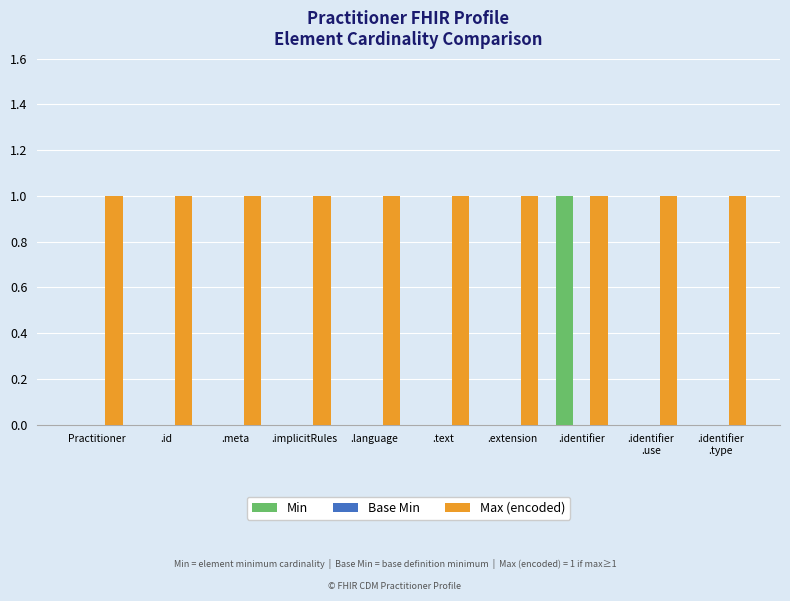

At which category is the sum across all series the highest?

.identifier